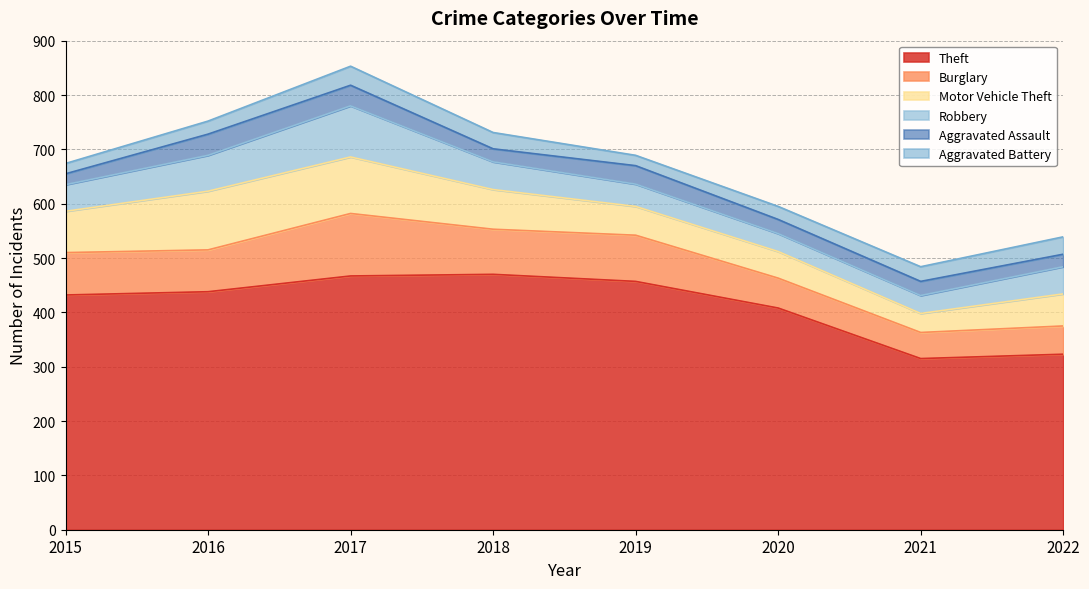

How many intersections are there between Motor Vehicle Theft and Burglary?

3